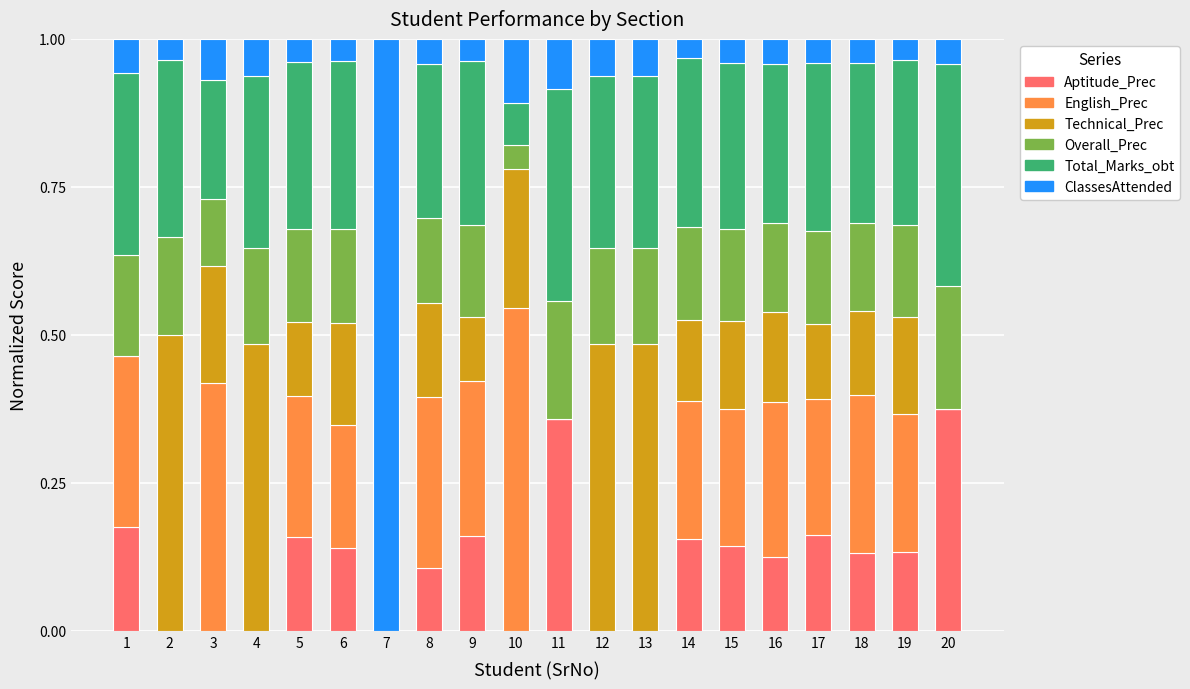

What is the sum of all Aptitude_Prec values?

2.3